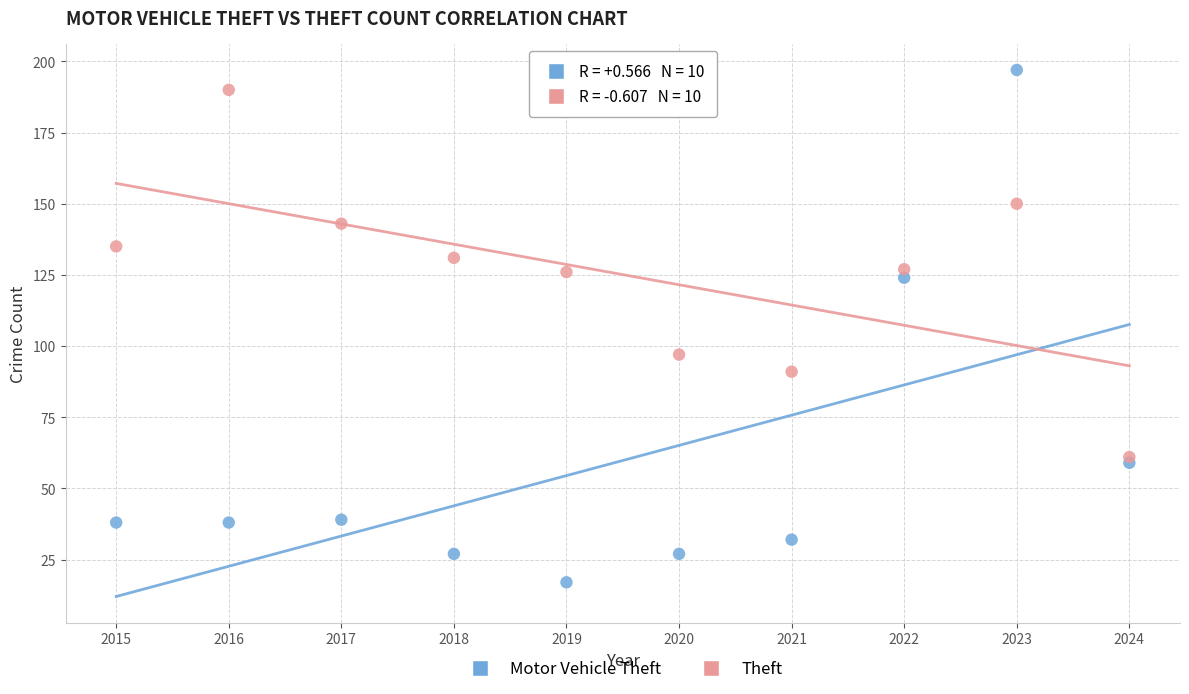

Which series has the widest spread of Y values?

Motor Vehicle Theft